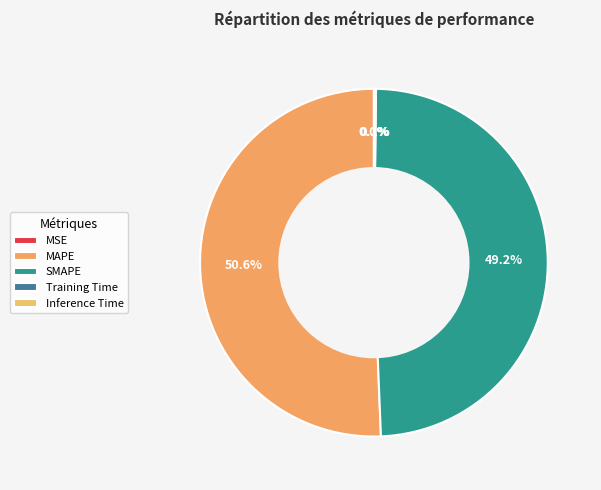

What percentage is the SMAPE slice, to the nearest percent?

49%